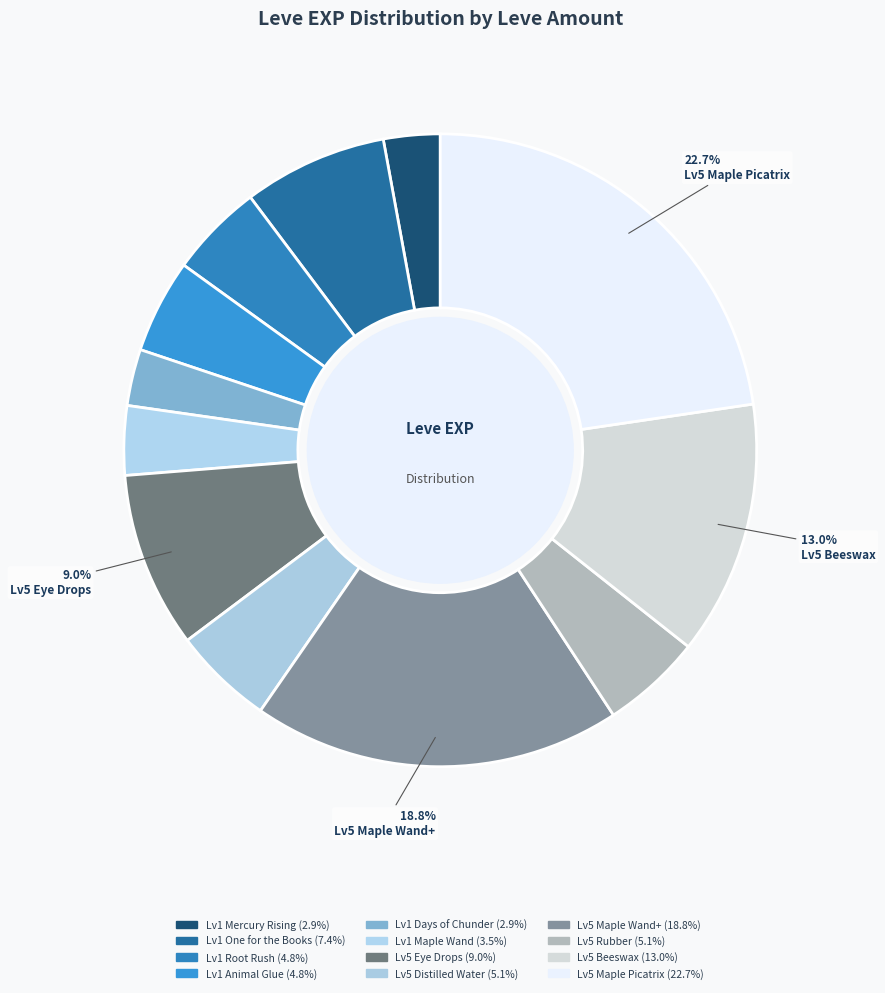

To the nearest percent, what is the average slice percentage?

8%